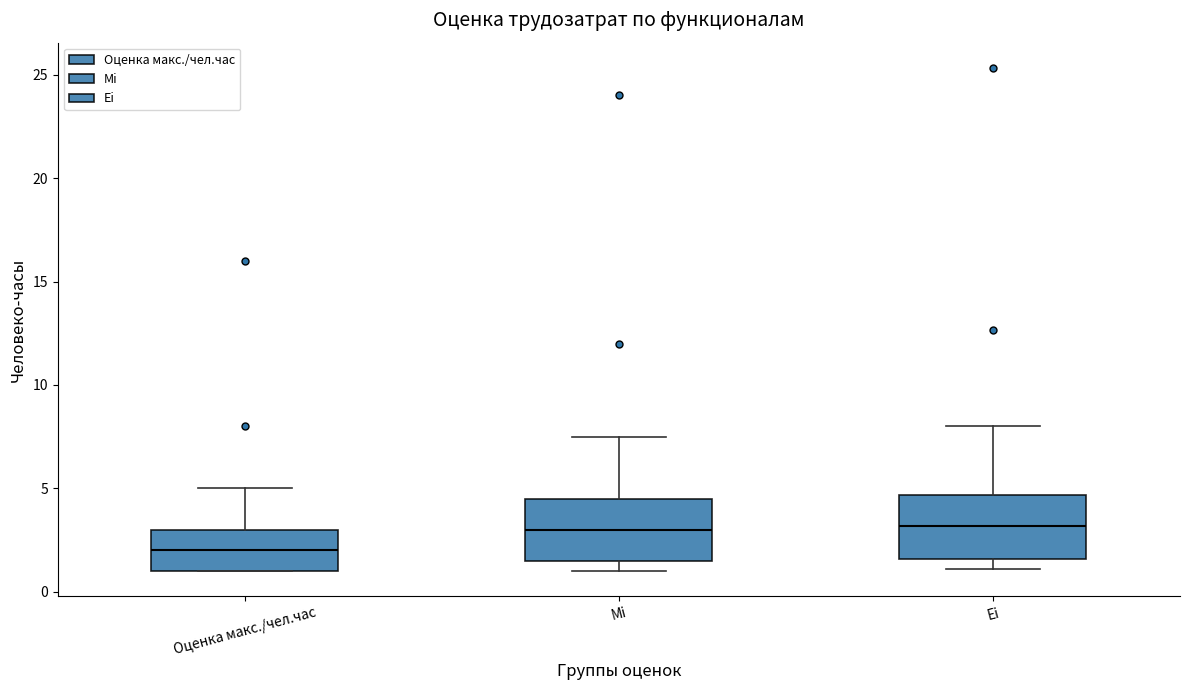

Reading left to right, read every box against the y-axis: the position of its median line, the range the box covers, and the ends of its whiskers. The values are not printed on the chart, so give them approximately, as read against the axis.

Оценка макс./чел.час: median 2.0, box 1.0 to 3.0, whiskers 1.0 to 5.0
Mi: median 3.0, box 1.5 to 4.5, whiskers 1.0 to 7.5
Ei: median 3.0, box 1.5 to 4.5, whiskers 1.0 to 8.0